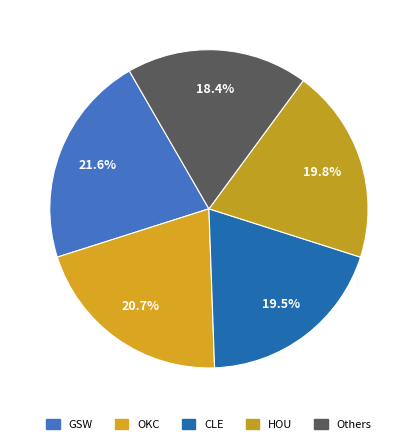

How many segments does this pie chart have?

5